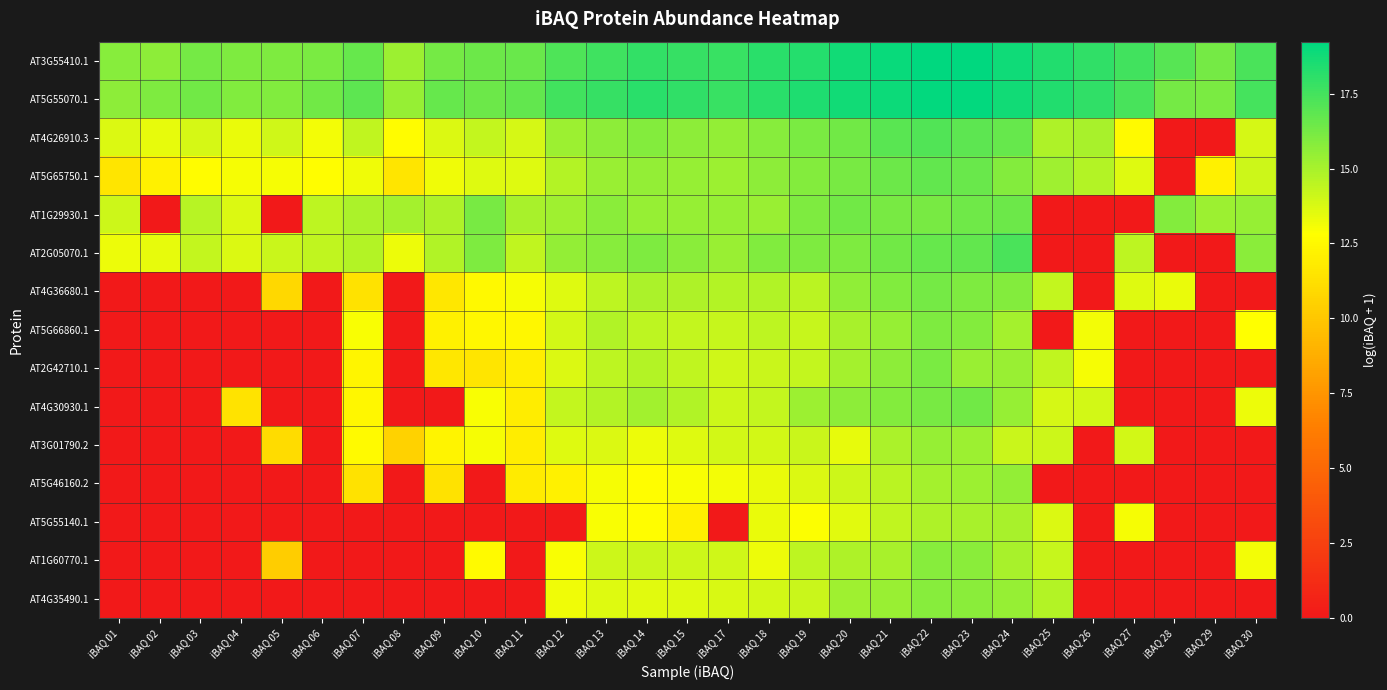

At which category is the sum across all series the highest?

iBAQ 22